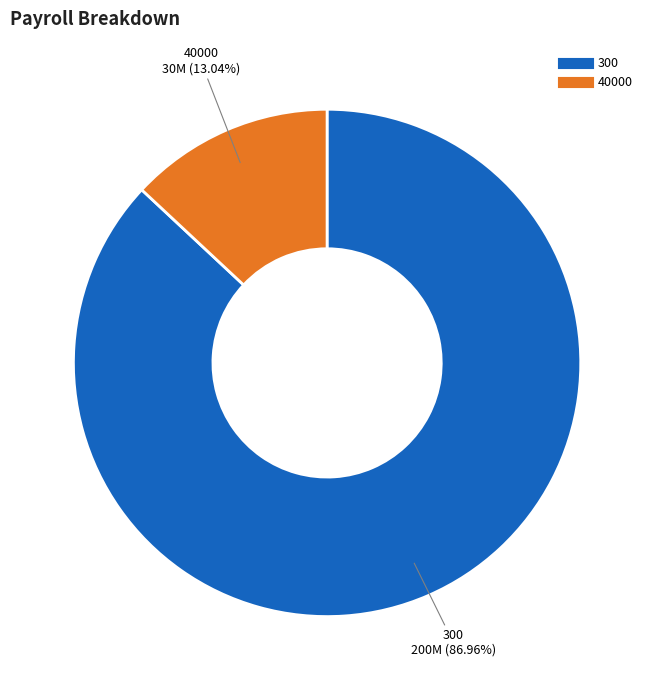

The 300 slice represents 87% of the pie. True or false?

True